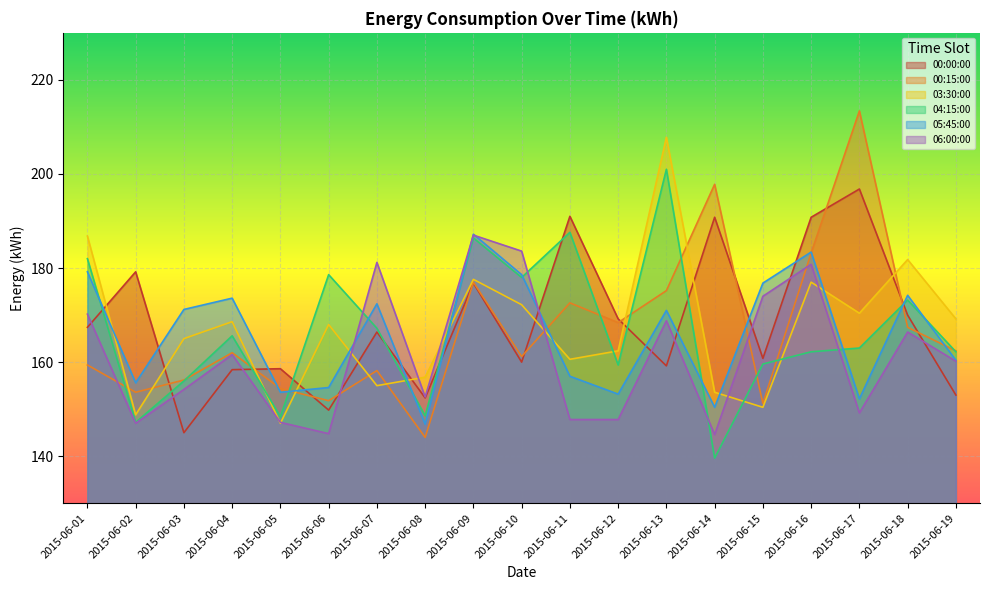

The value of 00:00:00 at 2015-06-08 is 59.1. True or false?

False